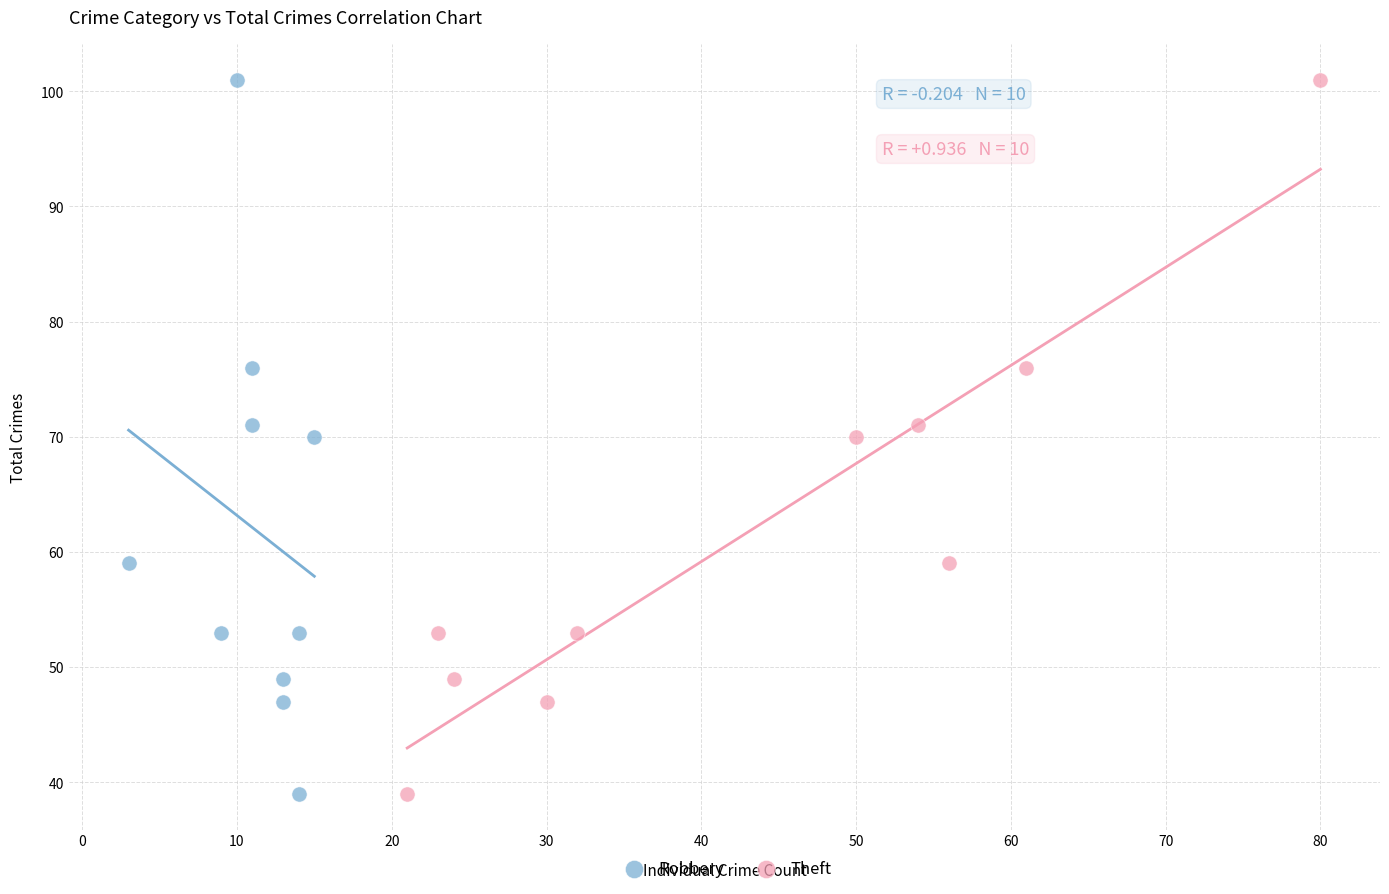

What are all the series names shown in the legend?

Robbery, Theft